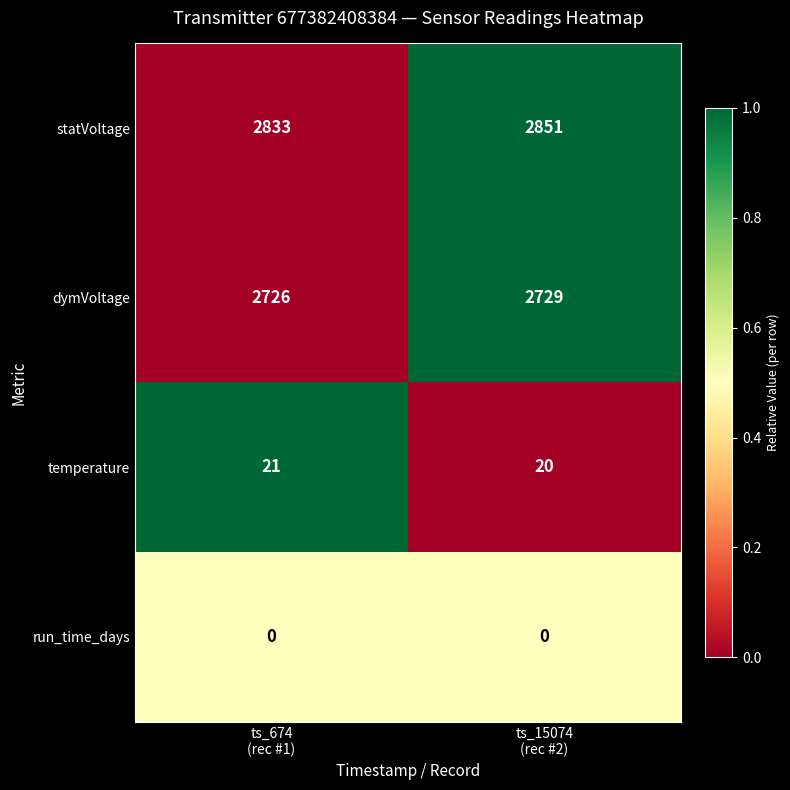

At which category is the sum across all series the highest?

ts_15074
(rec #2)